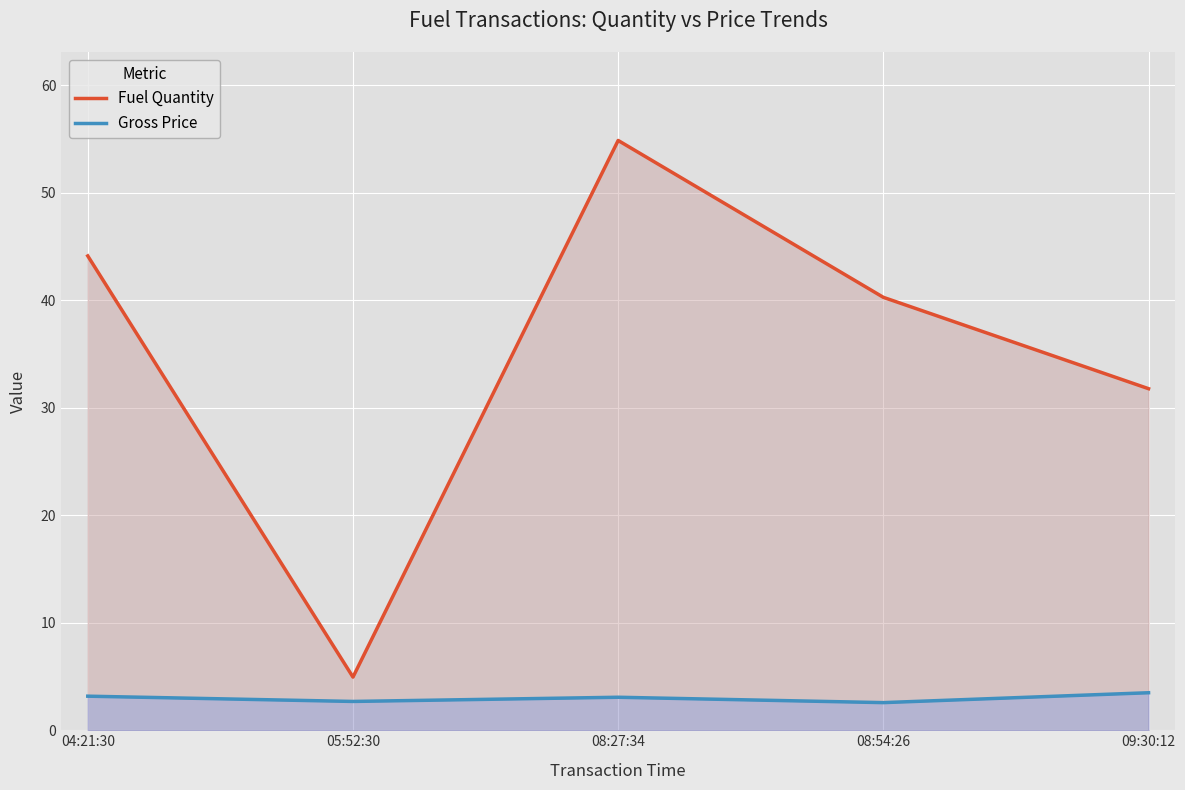

True or false: Gross Price and Fuel Quantity cross at least once.

False